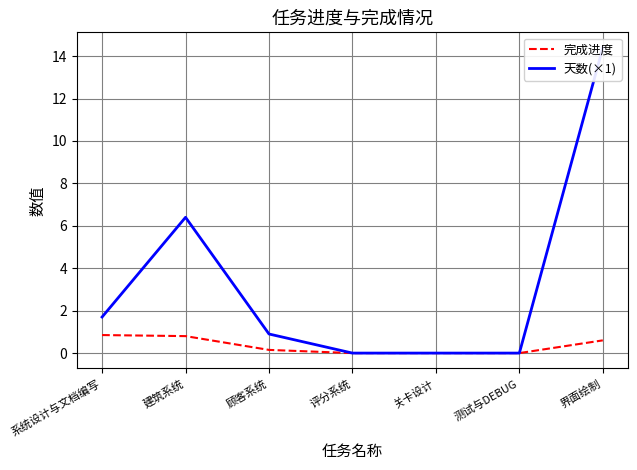

True or false: 完成进度 has a value of 0.1 at 顾客系统.

True